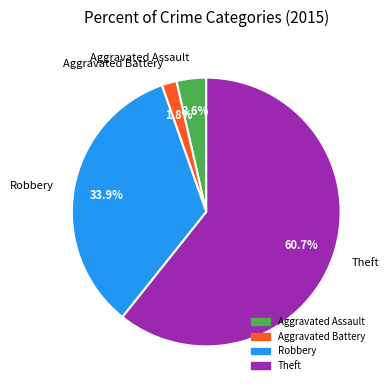

To the nearest percent, what percentage of the pie is Aggravated Assault?

4%